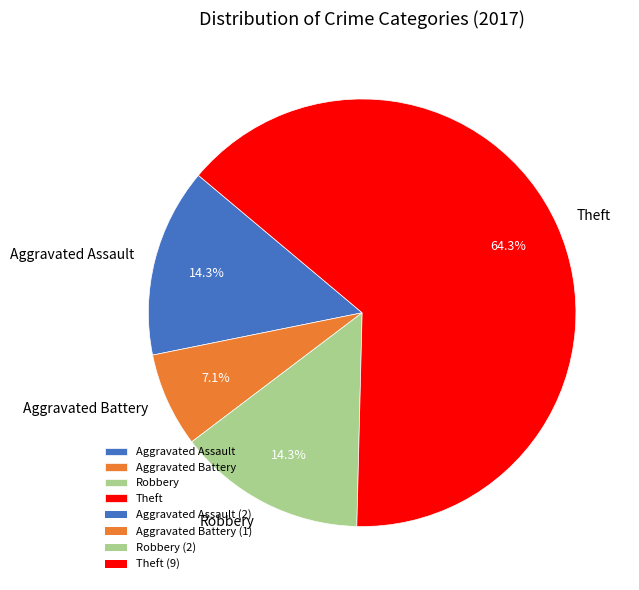

Is it true that Aggravated Assault is 14% of the pie?

True